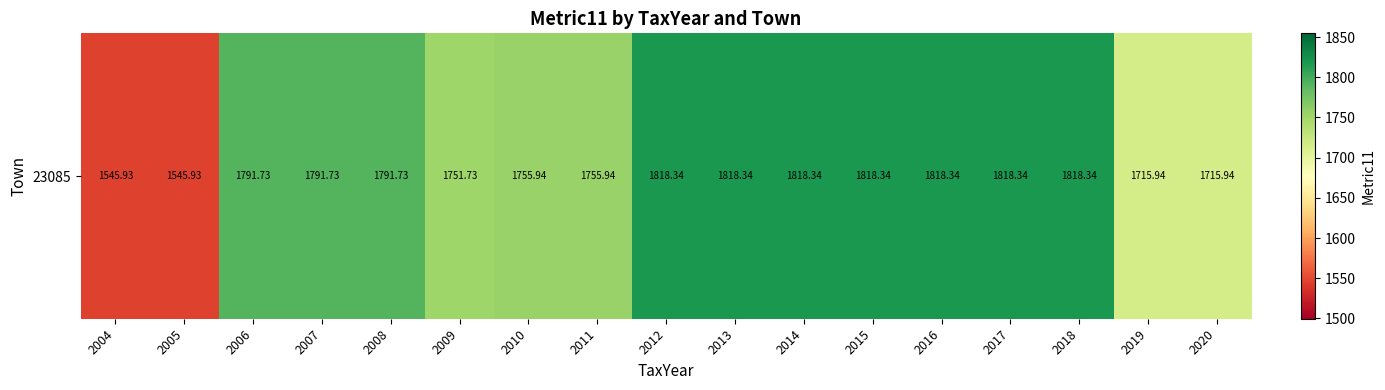

What is the greatest value displayed?

1818.3